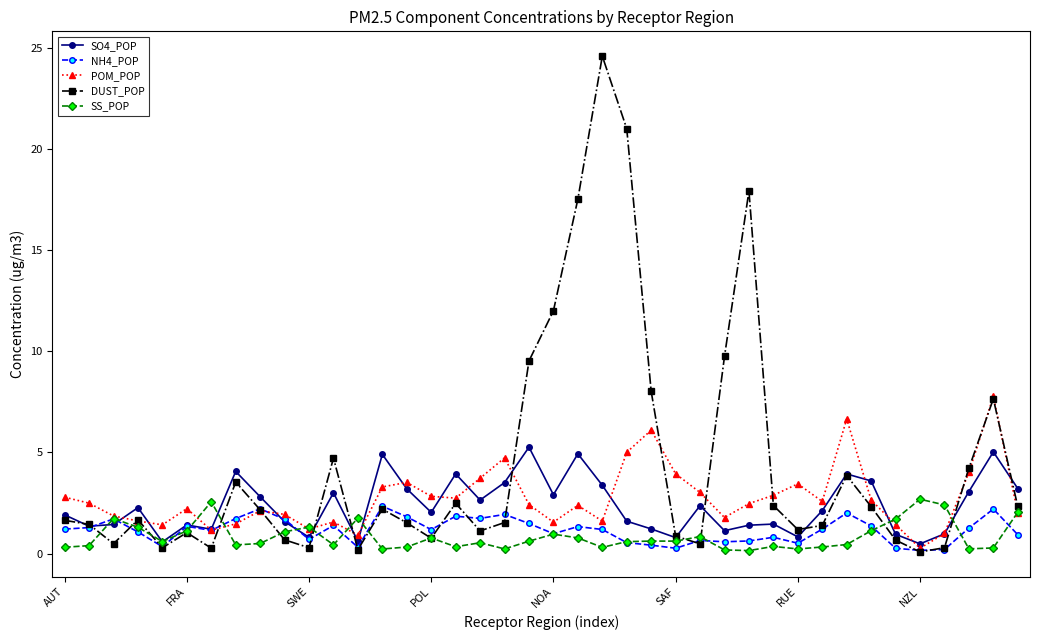

True or false: SS_POP has more than 2 points higher than both neighbors.

True